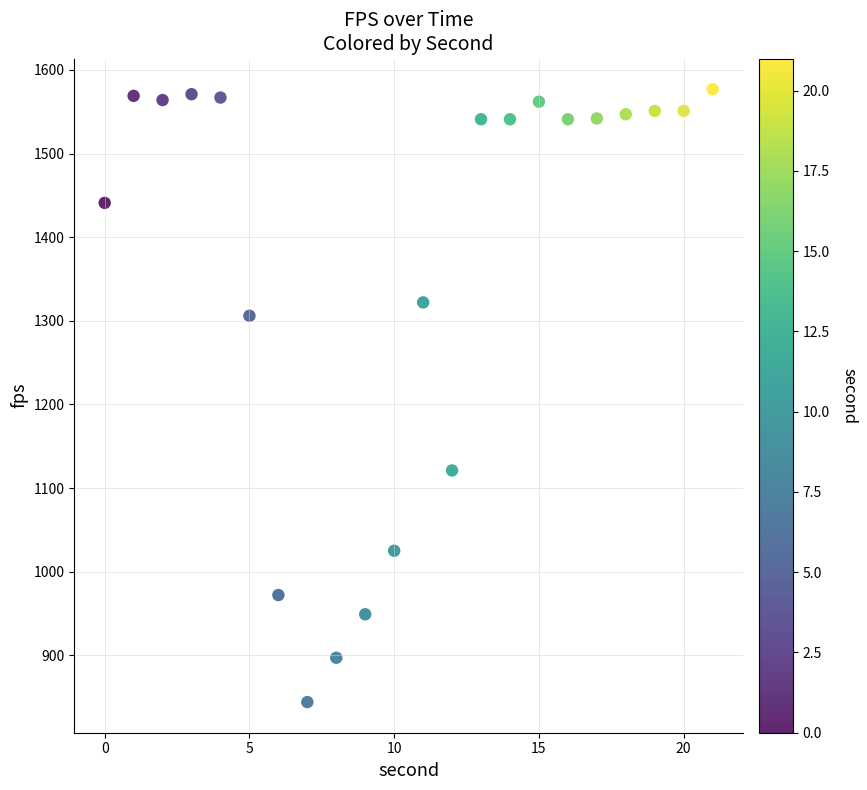

What is the range of Y values (max minus min)?

733